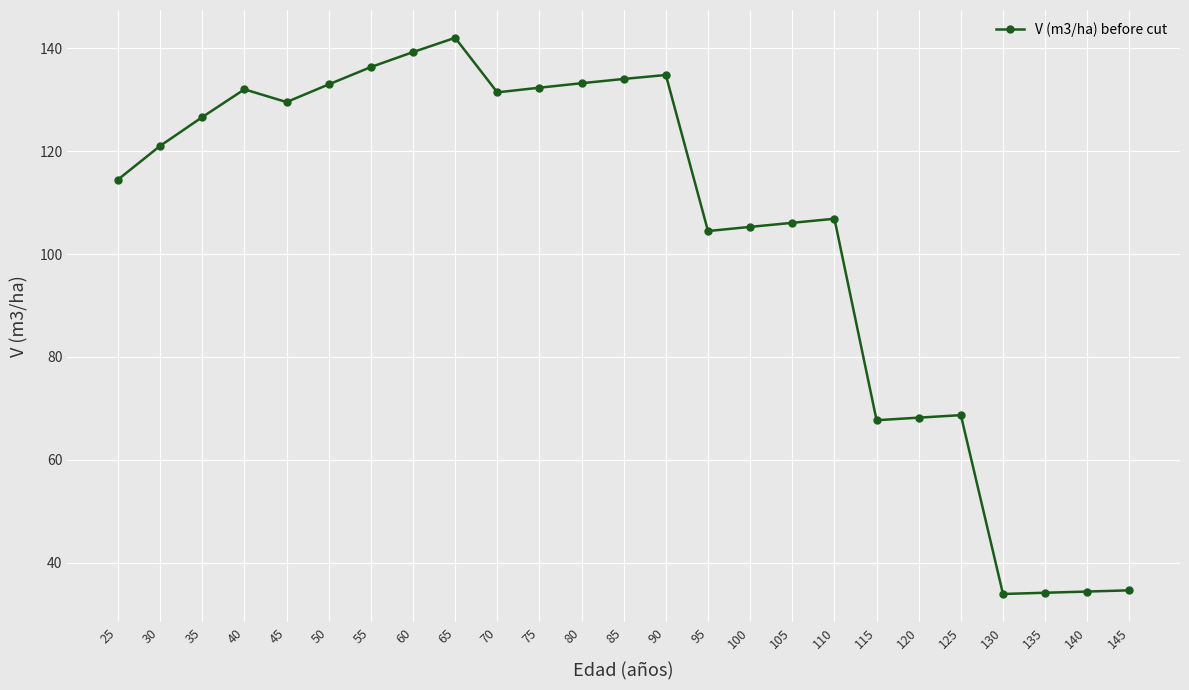

What is the value of the 21st point from the left?

68.7